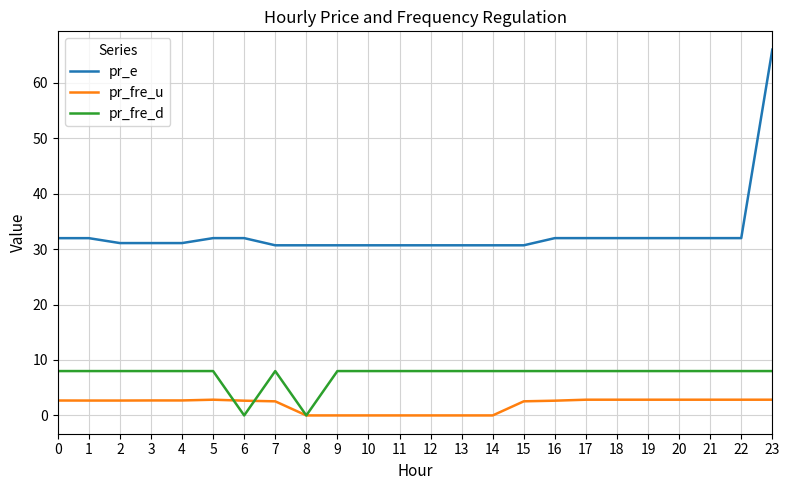

True or false: pr_fre_u and pr_e intersect in this chart.

False